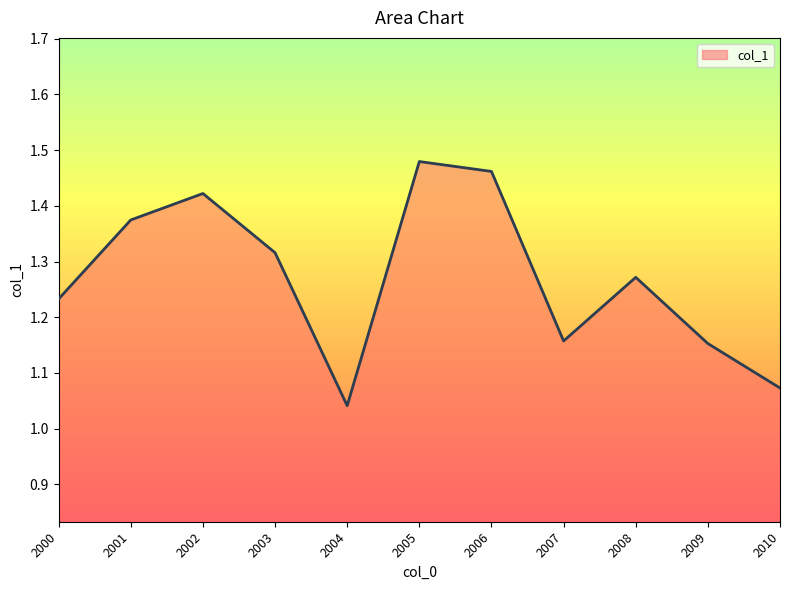

The chart shows a value of 0.5 at 2005. True or false?

False